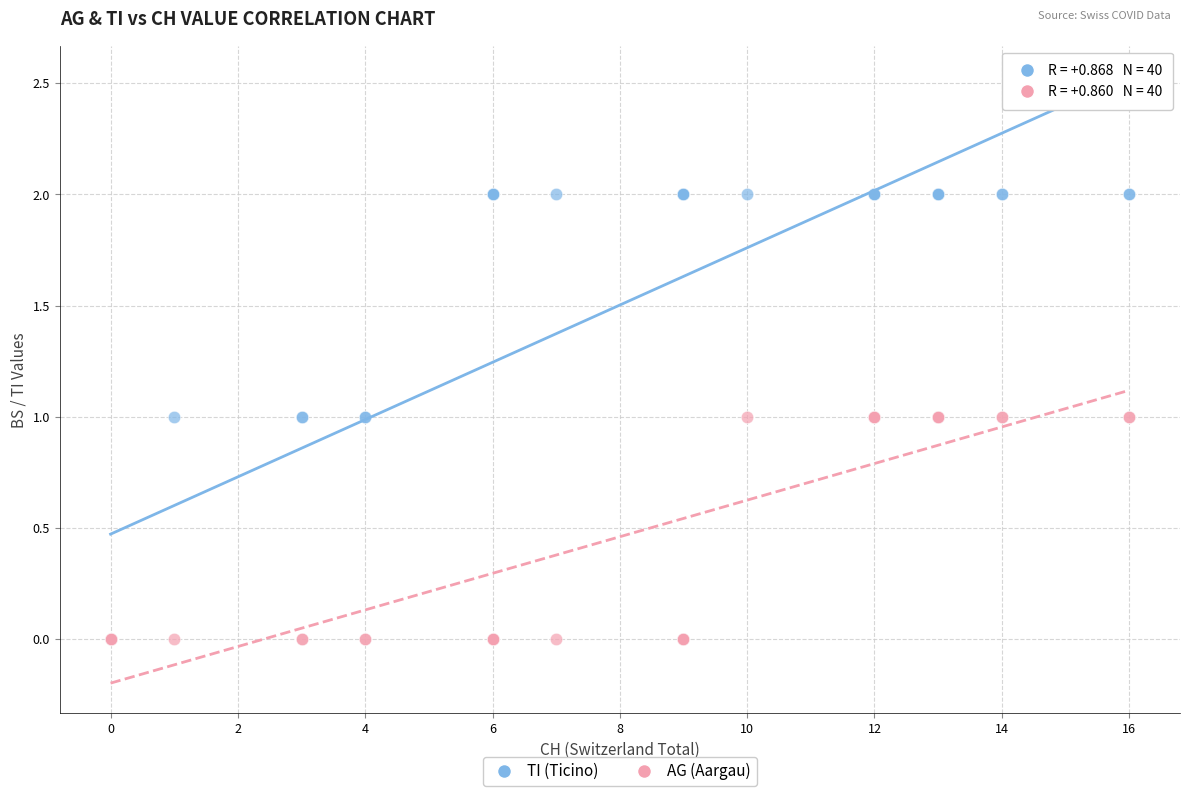

Which series reaches the maximum Y coordinate?

TI (Ticino)